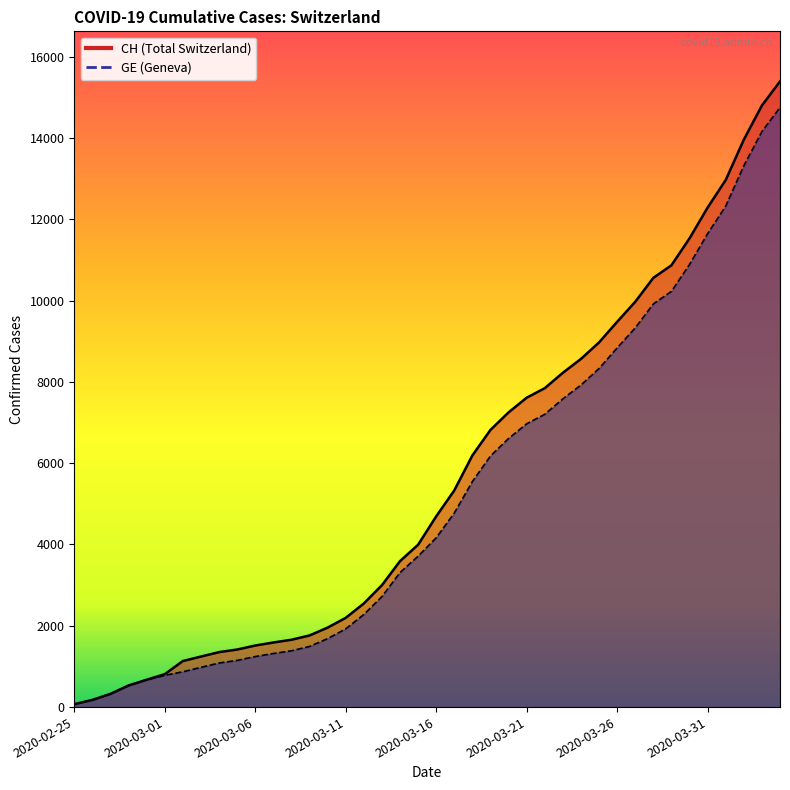

True or false: GE has a value of 4267 at 2020-04-04.

False